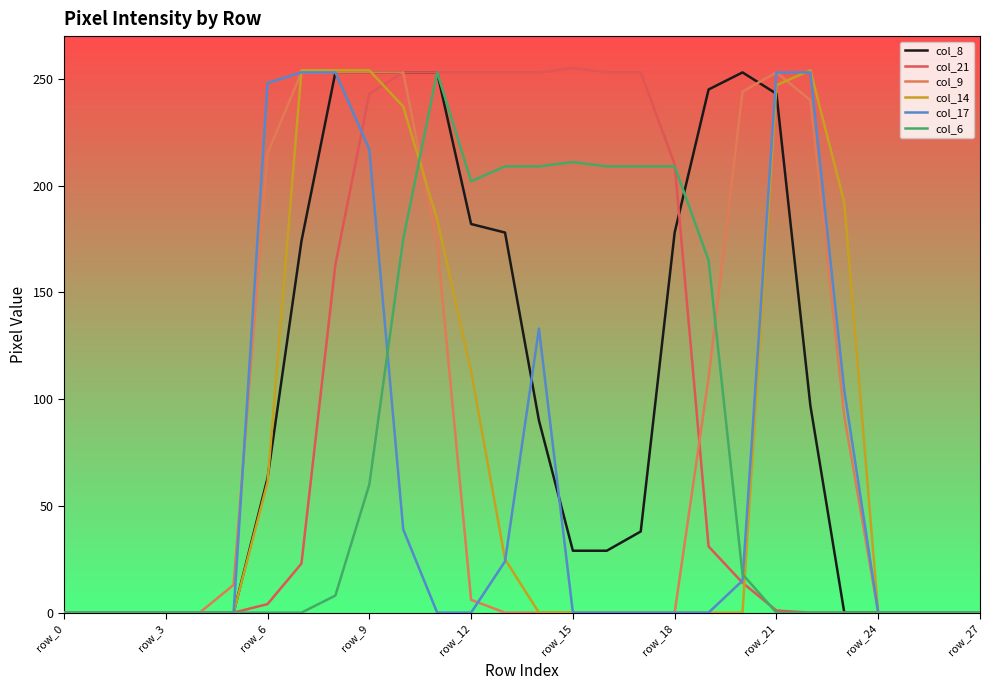

What are all the series names shown in the legend?

col_8, col_21, col_9, col_14, col_17, col_6